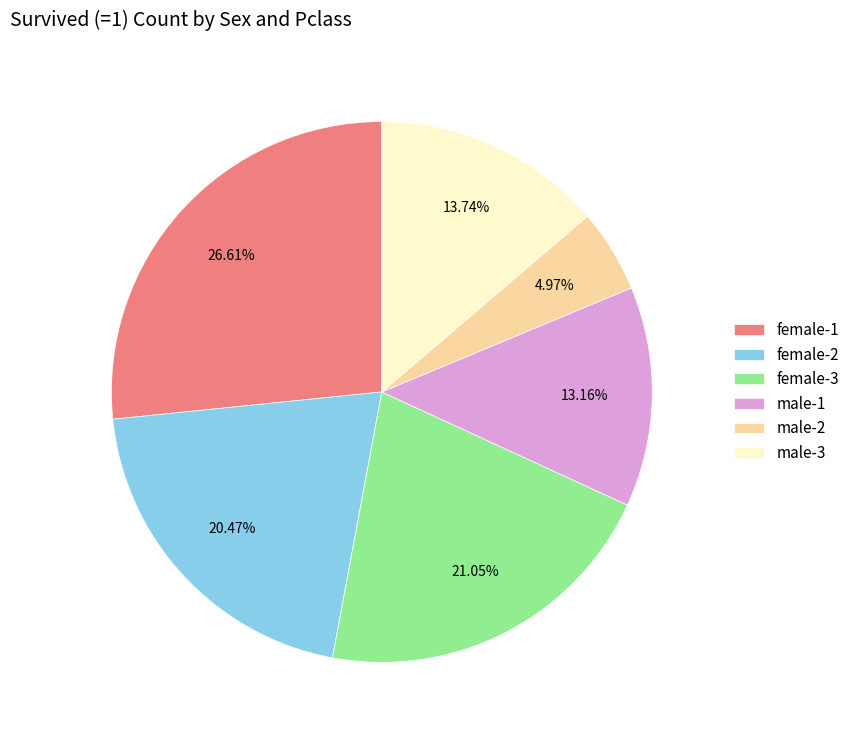

Which has a higher value, female-3 or female-2?

female-3